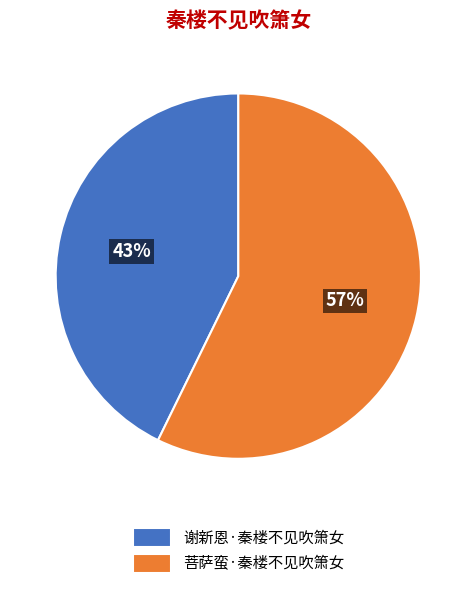

Which slice is the smallest?

谢新恩·秦楼不见吹箫女